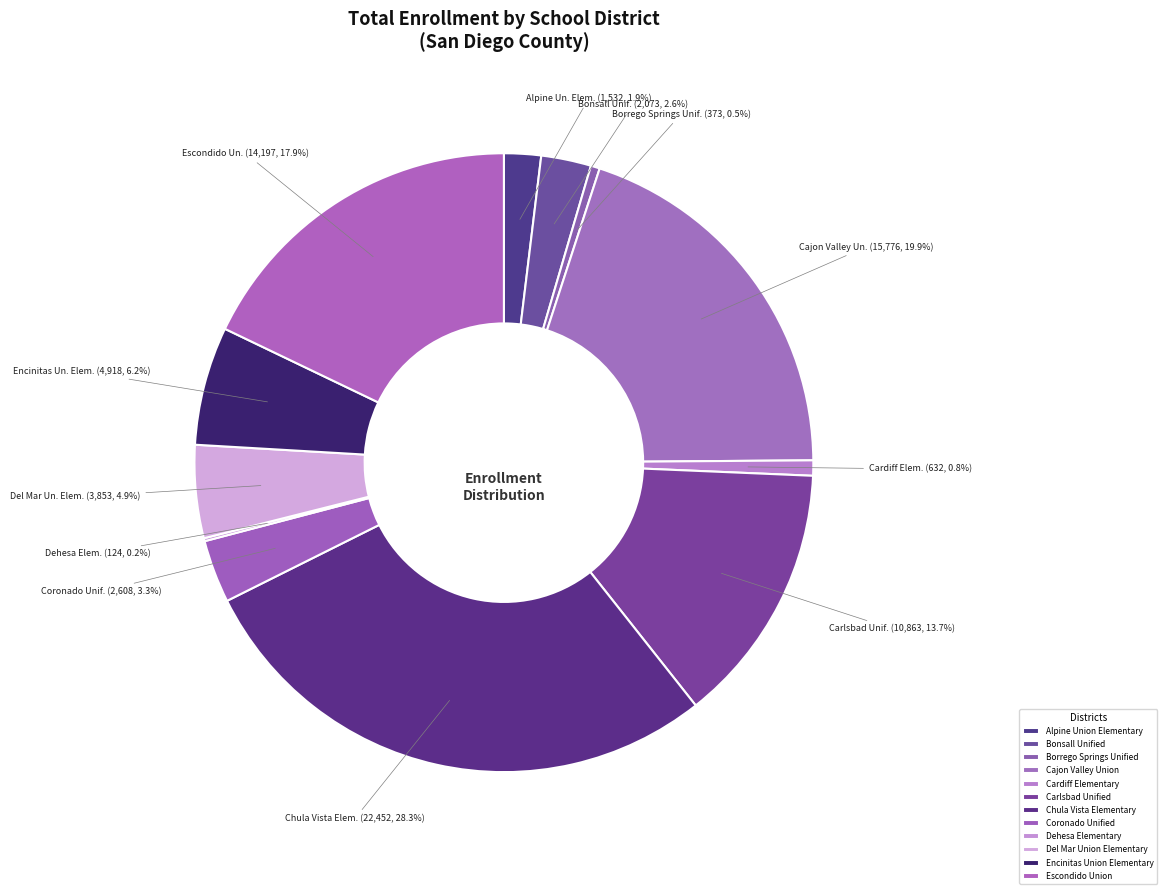

How many slices are in this pie chart?

12